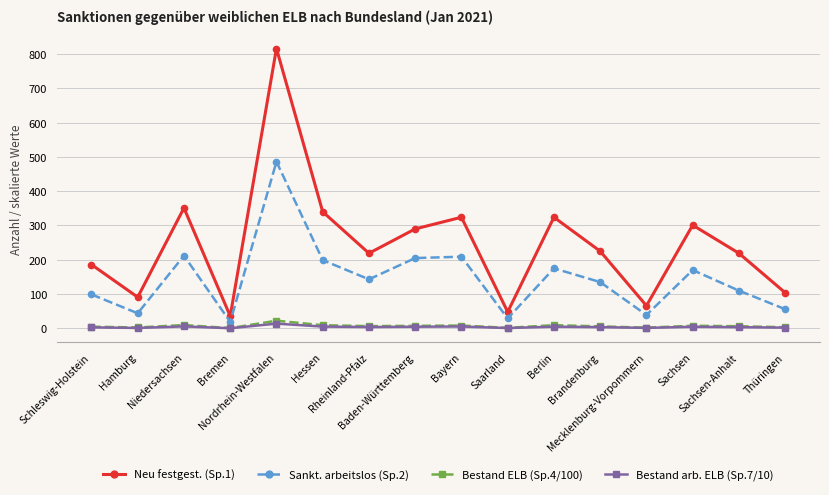

What is the label of the 3rd point from the right?

Sachsen